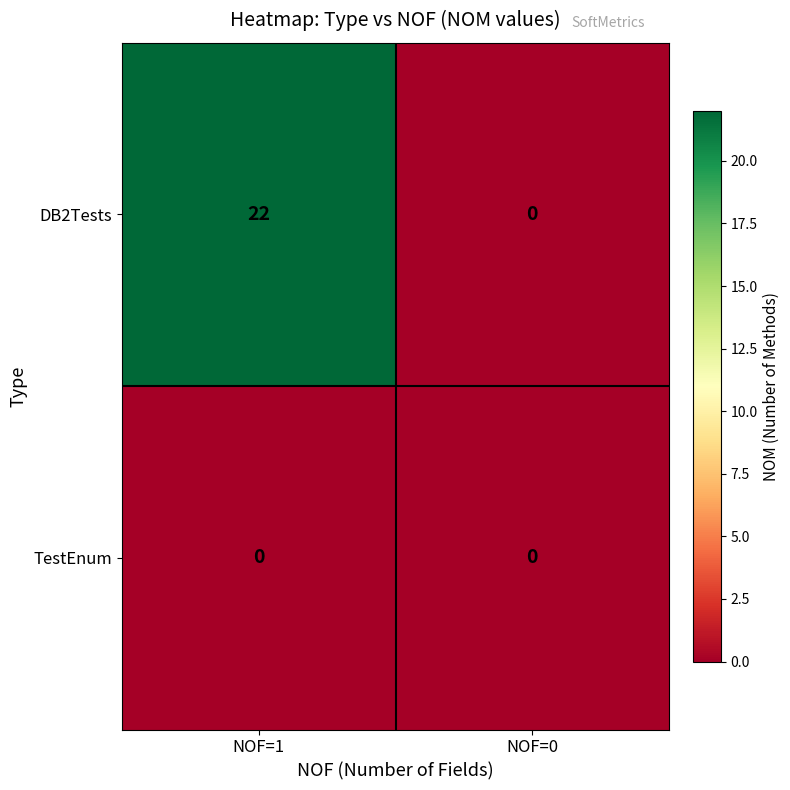

Is it true that DB2Tests equals 13 at NOF=1?

False